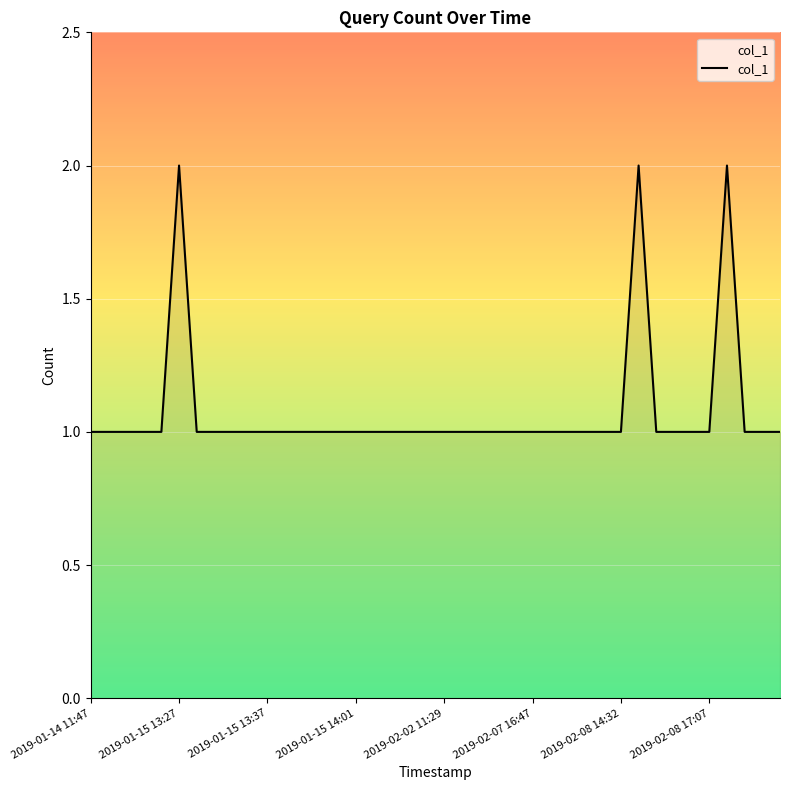

What is the sum of all values?

43